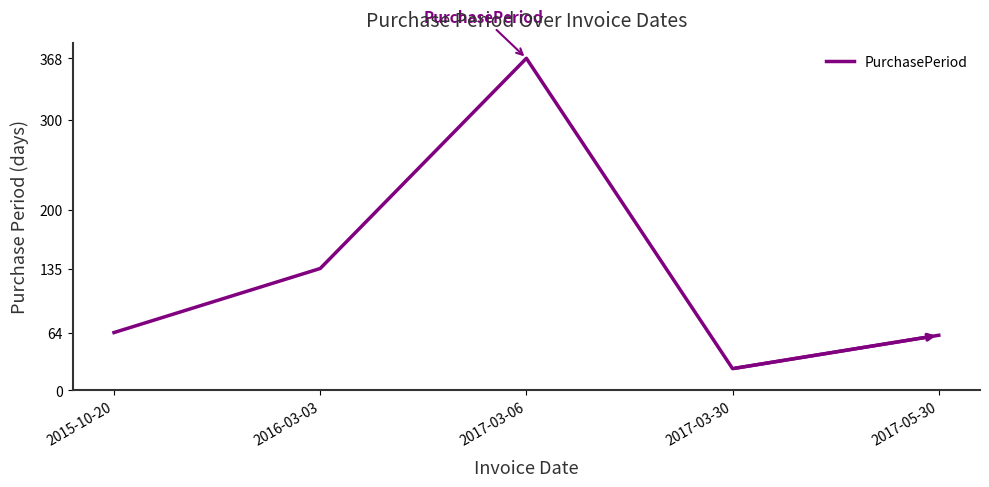

Does the chart have visible grid lines?

No